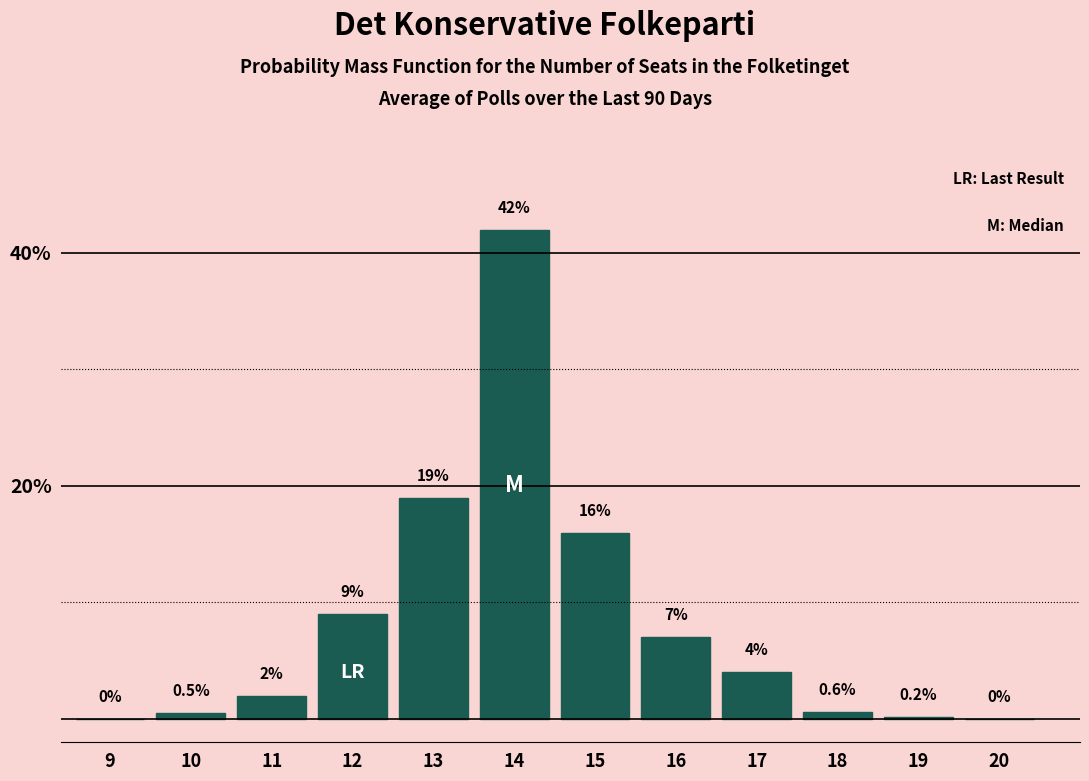

Reading left to right, list all the values displayed in this chart.

9=0.0	10=0.5	11=2.0	12=9.0	13=19.0	14=42.0	15=16.0	16=7.0	17=4.0	18=0.6	19=0.2	20=0.0